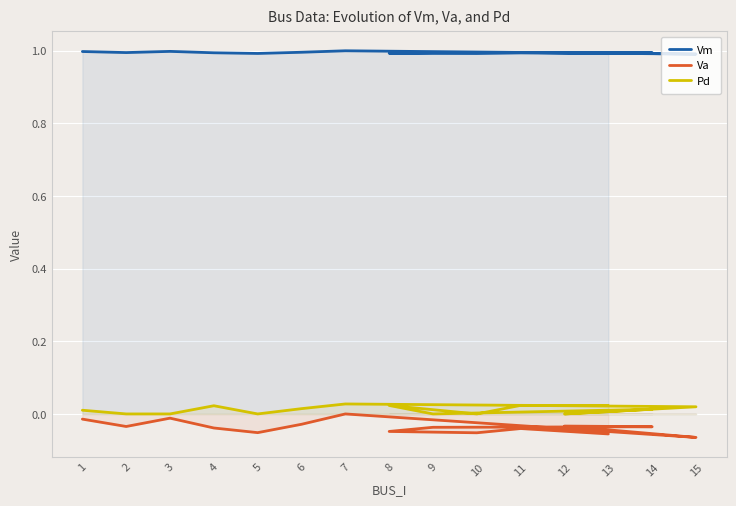

Reading left to right, what are all the values shown in this chart?

Vm: 1.0	1.0	1.0	1.0	1.0	1.0	1.0	1.0	1.0	1.0	1.0	1.0	1.0	1.0	1.0
Va: -0.0	-0.0	-0.0	-0.0	-0.1	-0.0	0.0	-0.1	-0.0	-0.0	-0.0	-0.0	-0.1	-0.0	-0.1
Pd: 0.0	0.0	0.0	0.0	0.0	0.0	0.0	0.0	0.0	0.0	0.0	0.0	0.0	0.0	0.0